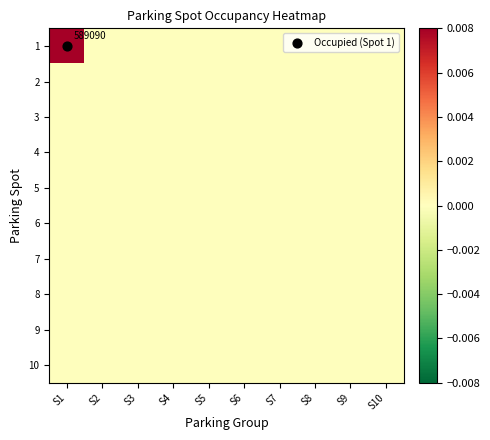

At which category is the sum across all series the highest?

S1